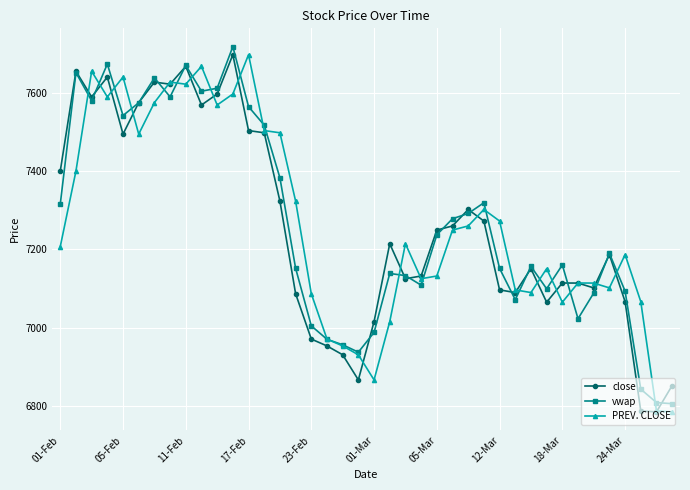

How many interior local peaks does the vwap series have?

10